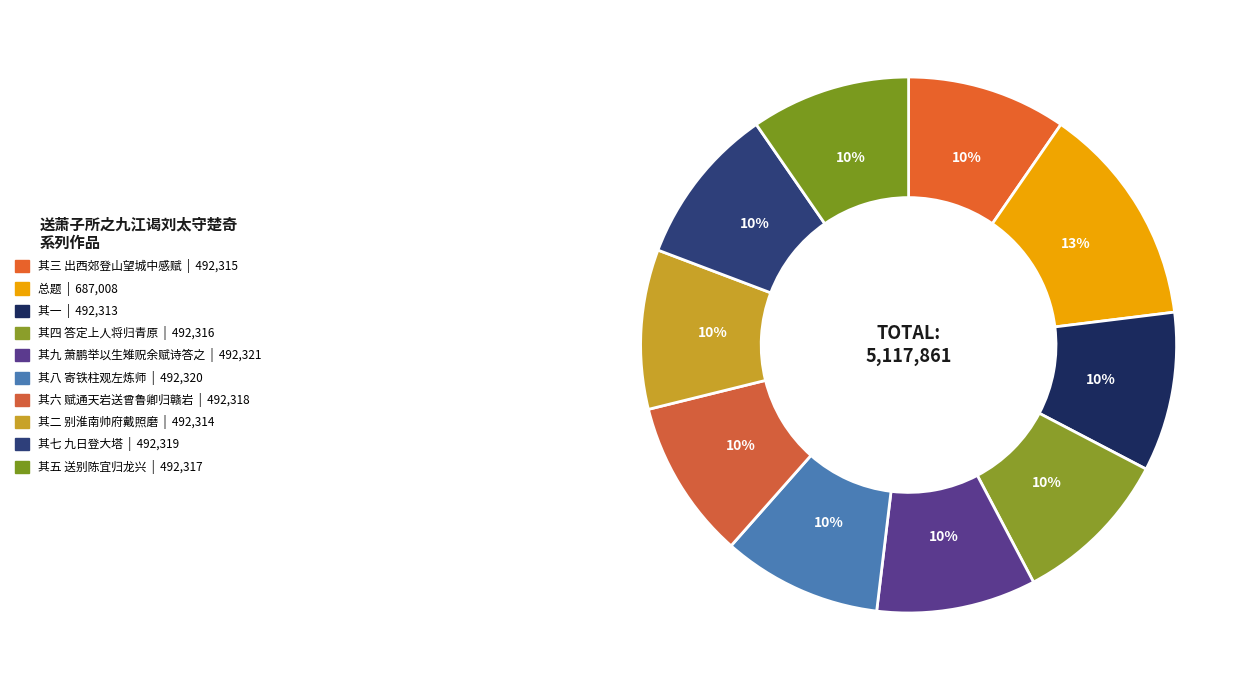

Count the number of slices in the pie.

10